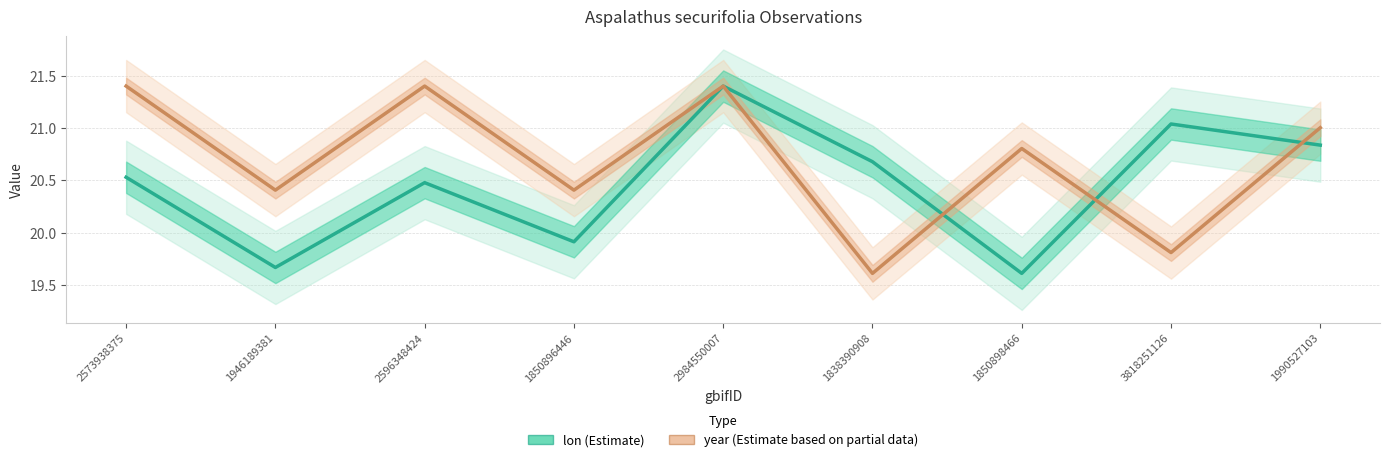

What is the difference between the second highest and second lowest values in the year series?

1.6